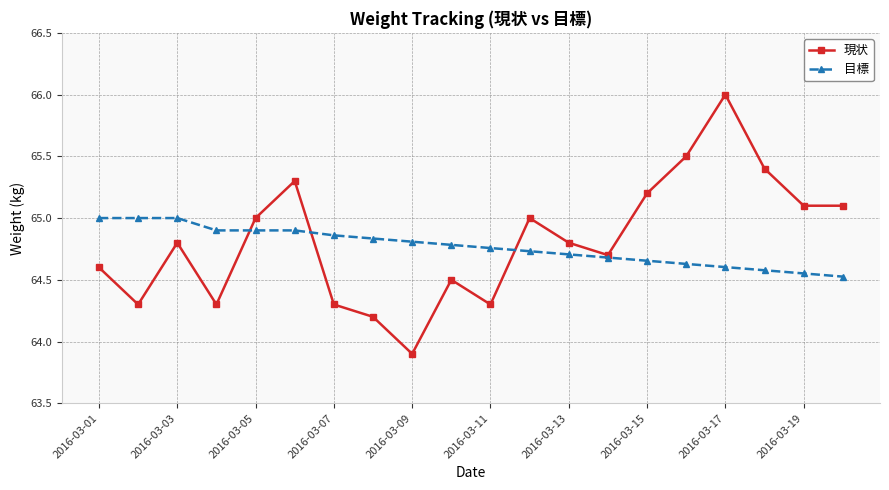

How many categories are shown in the chart?

20